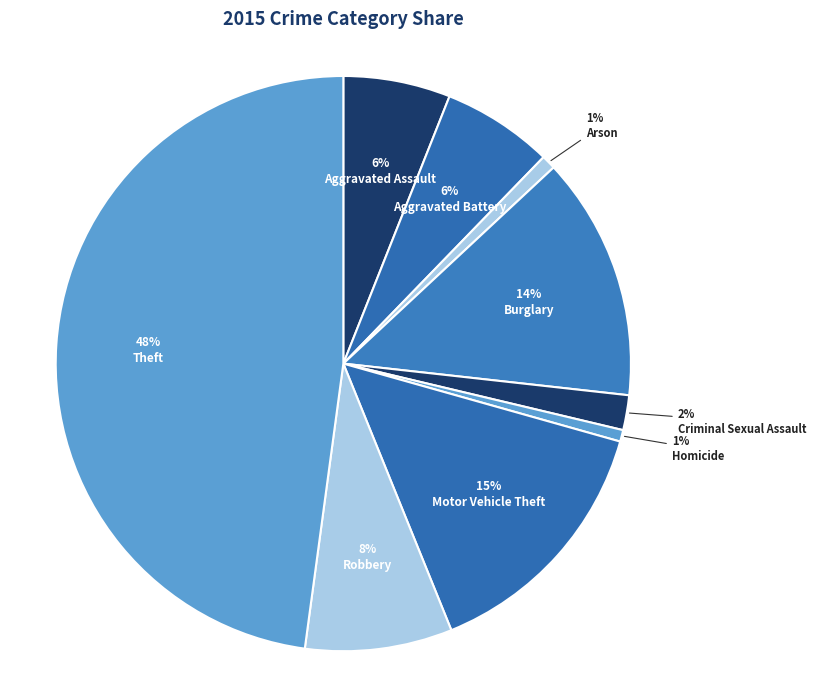

Rank the categories by value from highest to lowest.

Theft, Motor Vehicle Theft, Burglary, Robbery, Aggravated Battery, Aggravated Assault, Criminal Sexual Assault, Arson, Homicide